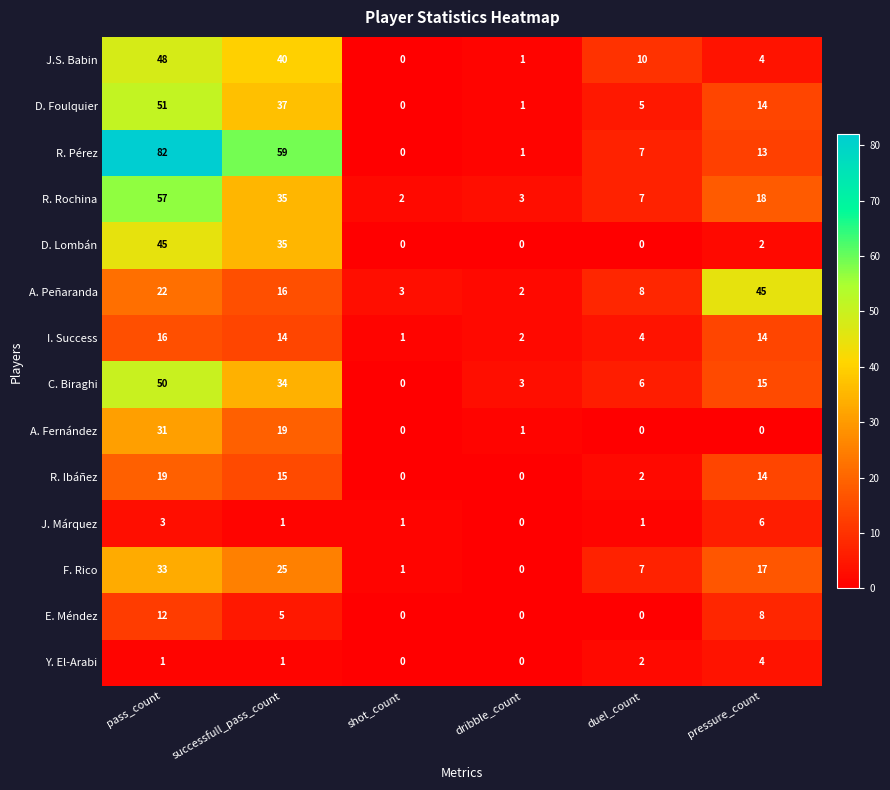

How many categories are shown in the chart?

6